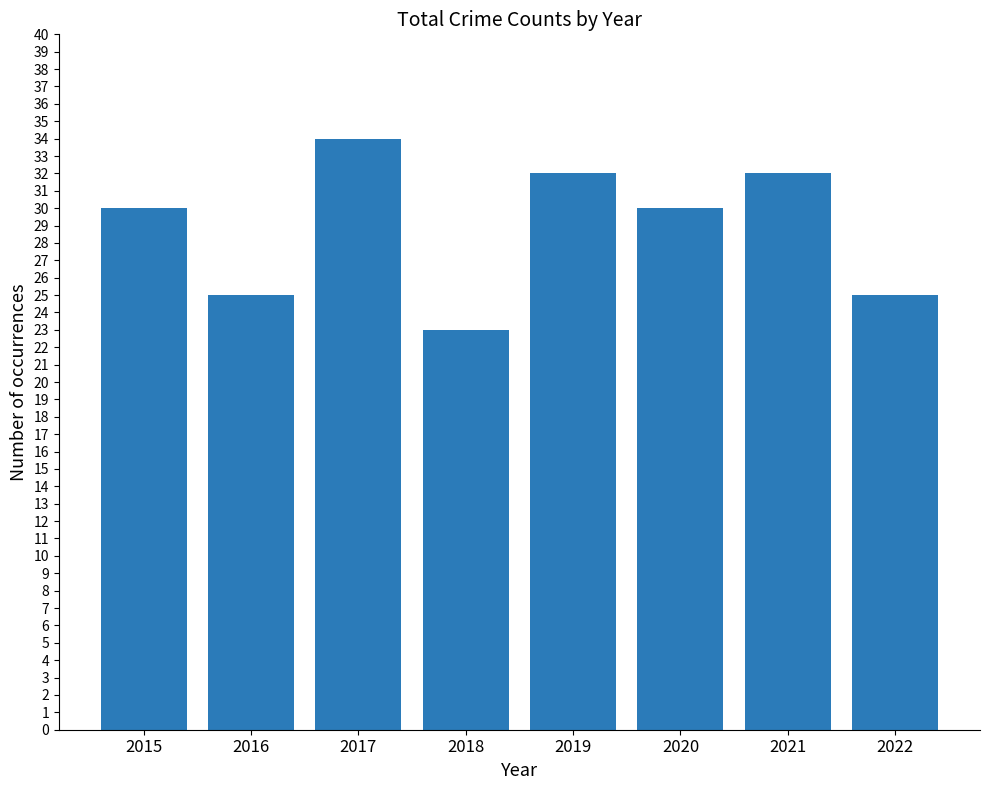

How many categories are shown in the chart?

8